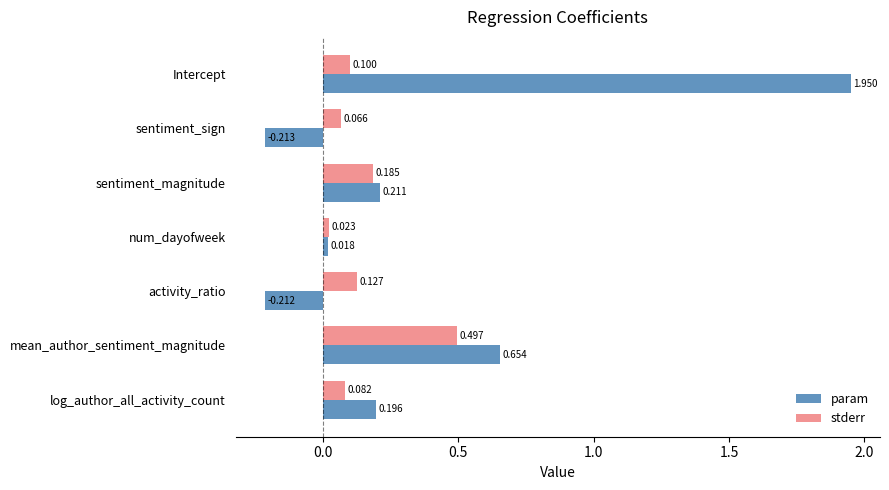

Which series changed the most between Intercept and num_dayofweek?

param